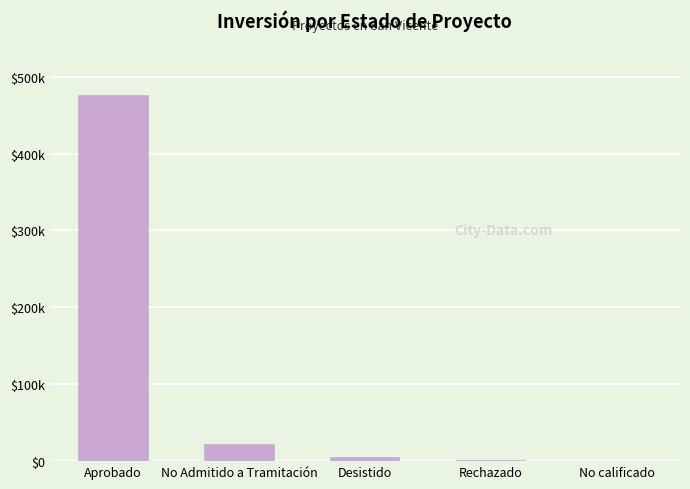

Reading left to right, extract all data points from this chart.

Aprobado=475581	No Admitido a Tramitación=22076	Desistido=5000	Rechazado=1943	No calificado=20